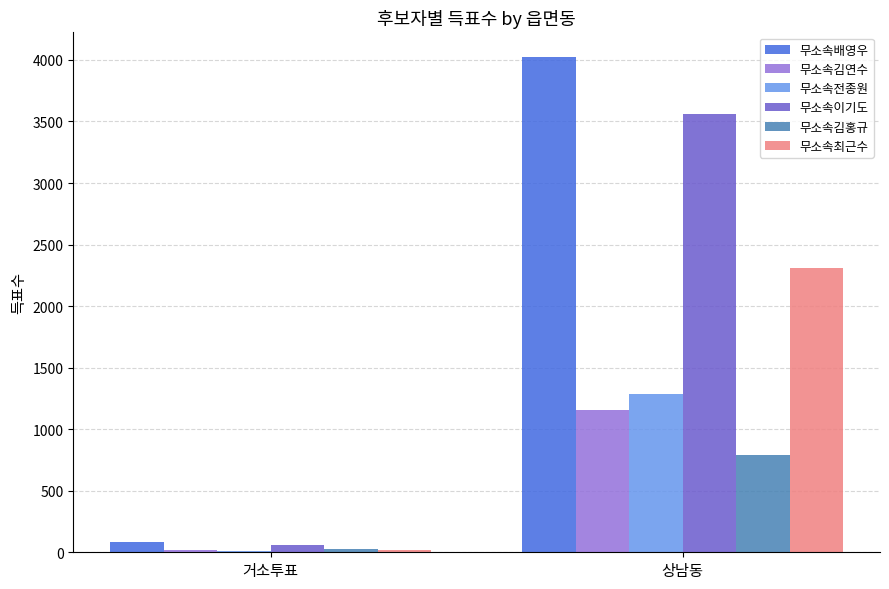

Does the chart contain stacked bars?

No